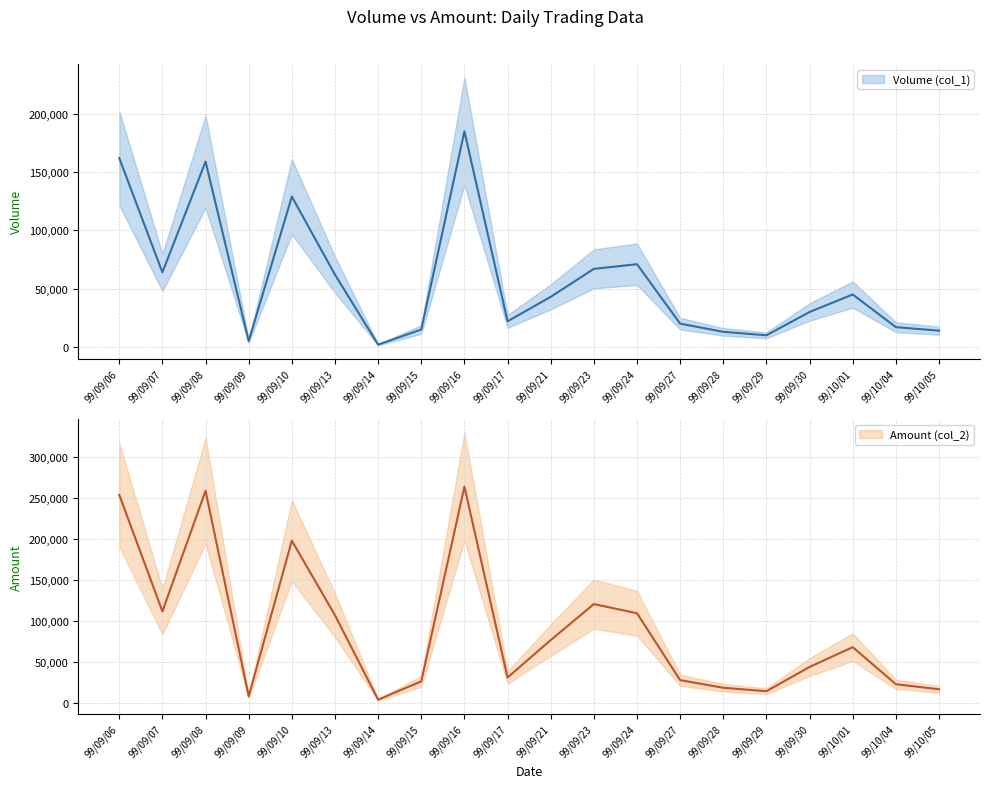

What is the difference between the maximum and minimum values in the Volume (col_1) series?

183000